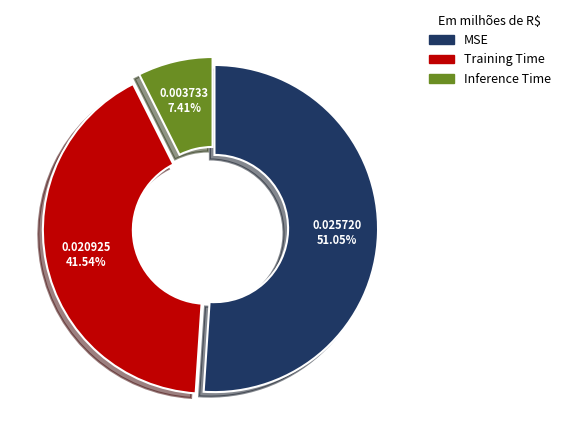

Which has a higher value, MSE or Inference Time?

MSE